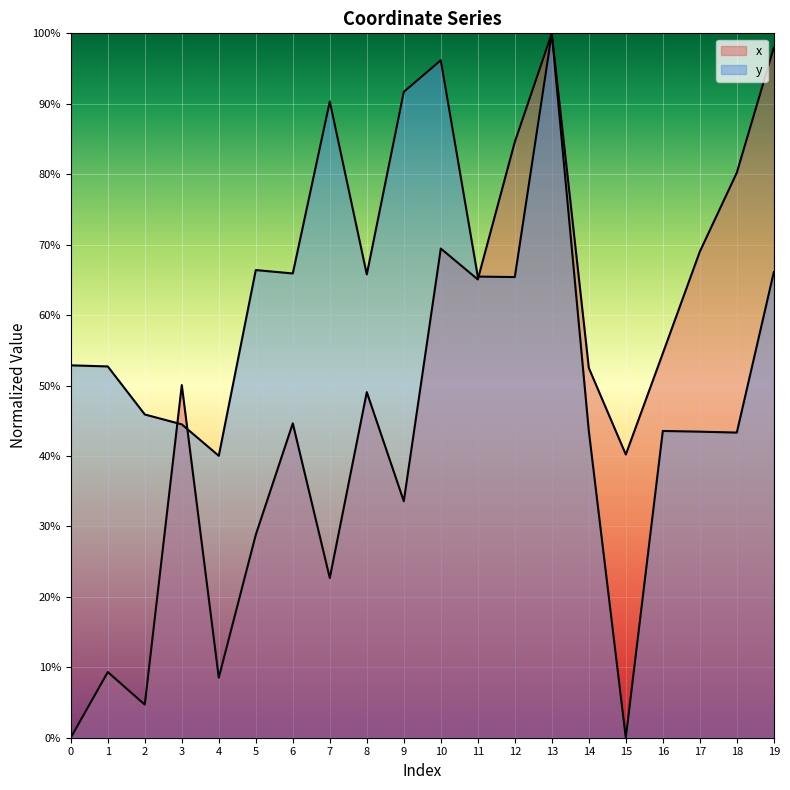

What is the difference between the maximum and minimum values in the x series?

100.0